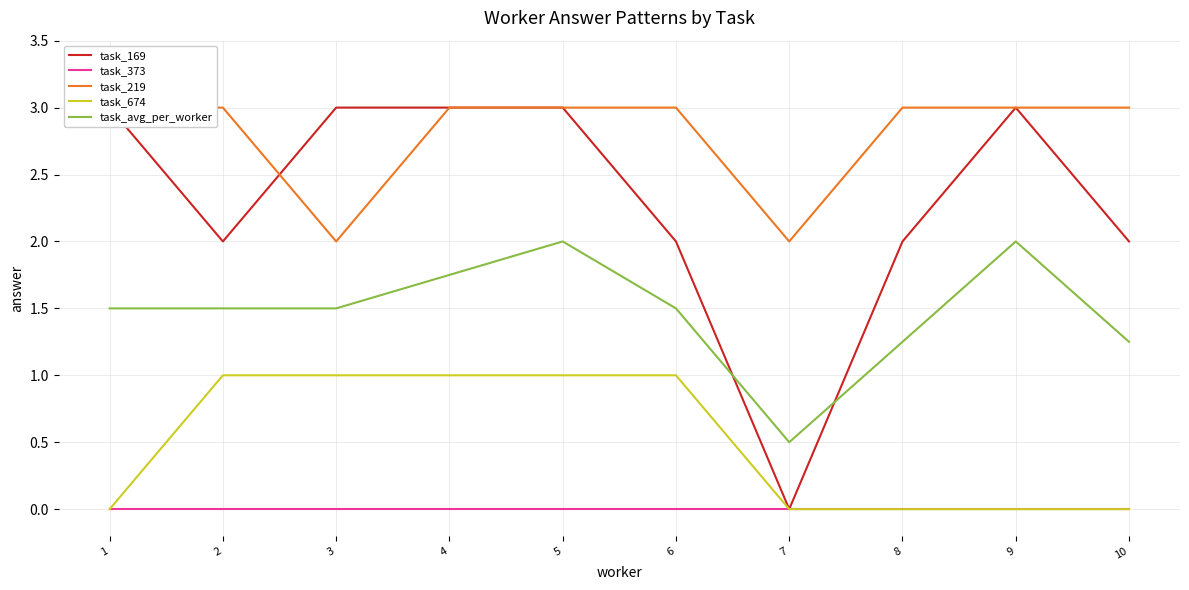

Count the number of categories in the chart.

10